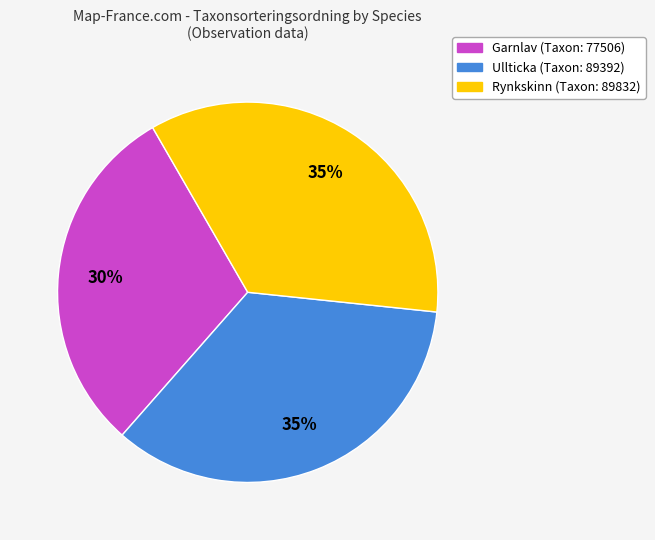

Is there any slice that represents more than half of the pie?

No